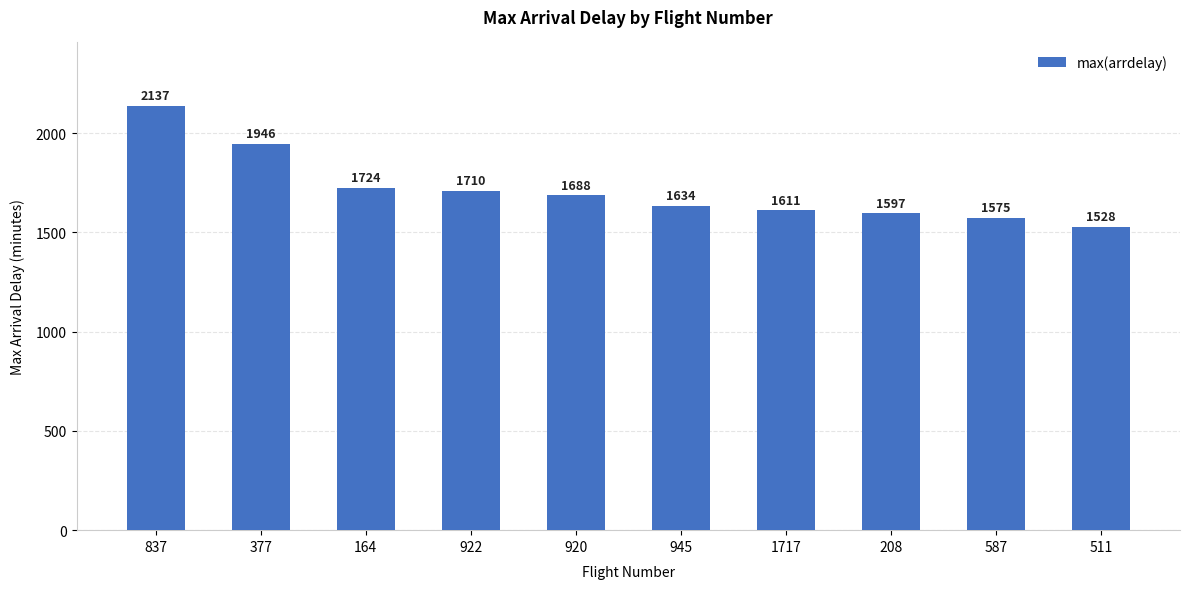

Reading right to left, transcribe all the data shown in this chart.

511=1528	587=1575	208=1597	1717=1611	945=1634	920=1688	922=1710	164=1724	377=1946	837=2137